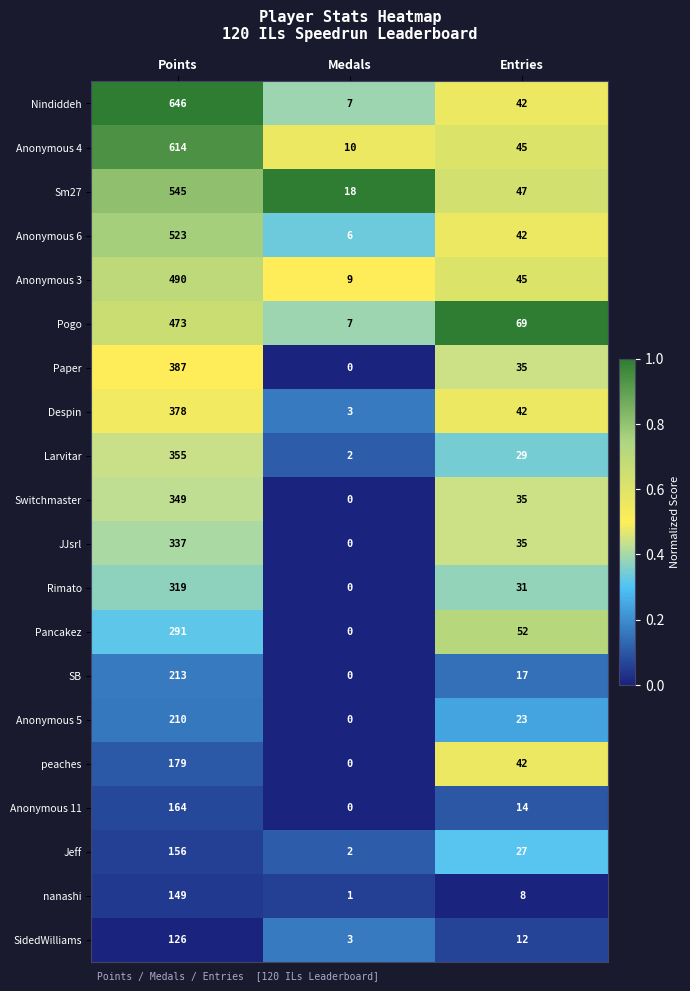

The value of Anonymous 5 at Medals is 68. True or false?

False